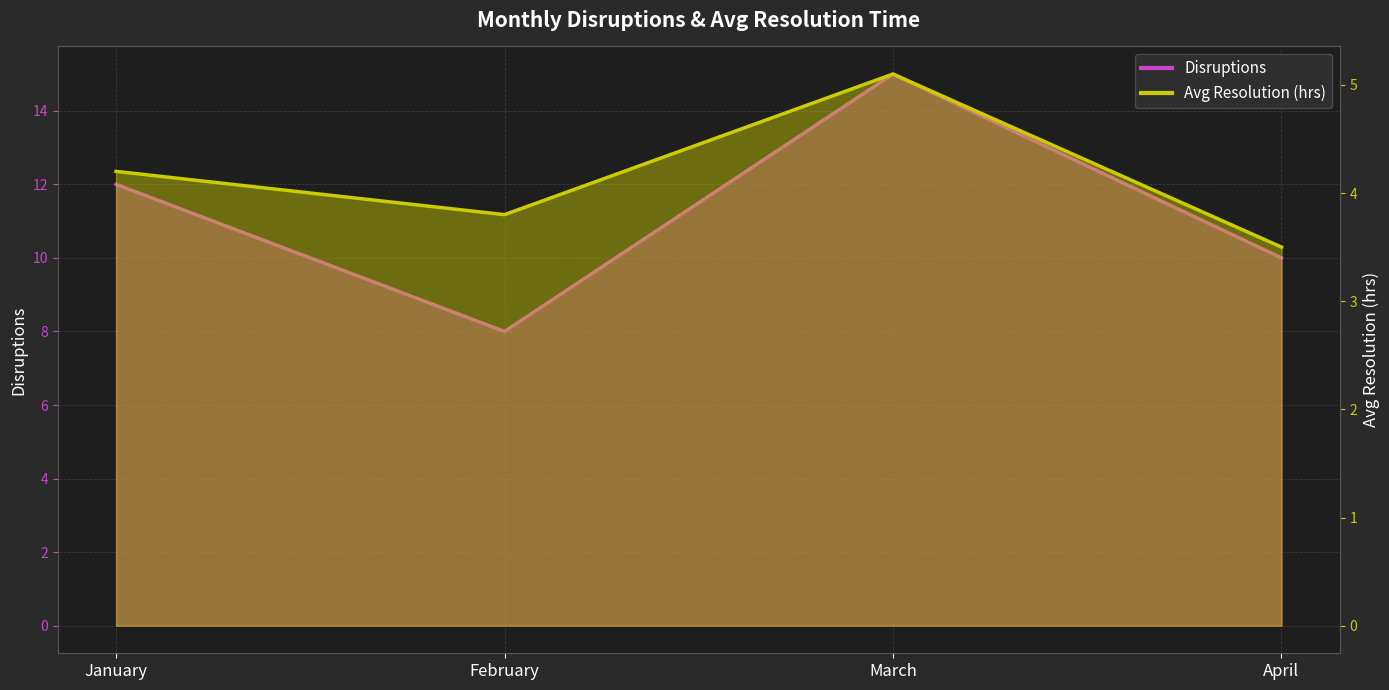

Which series has the largest total across all categories?

Disruptions